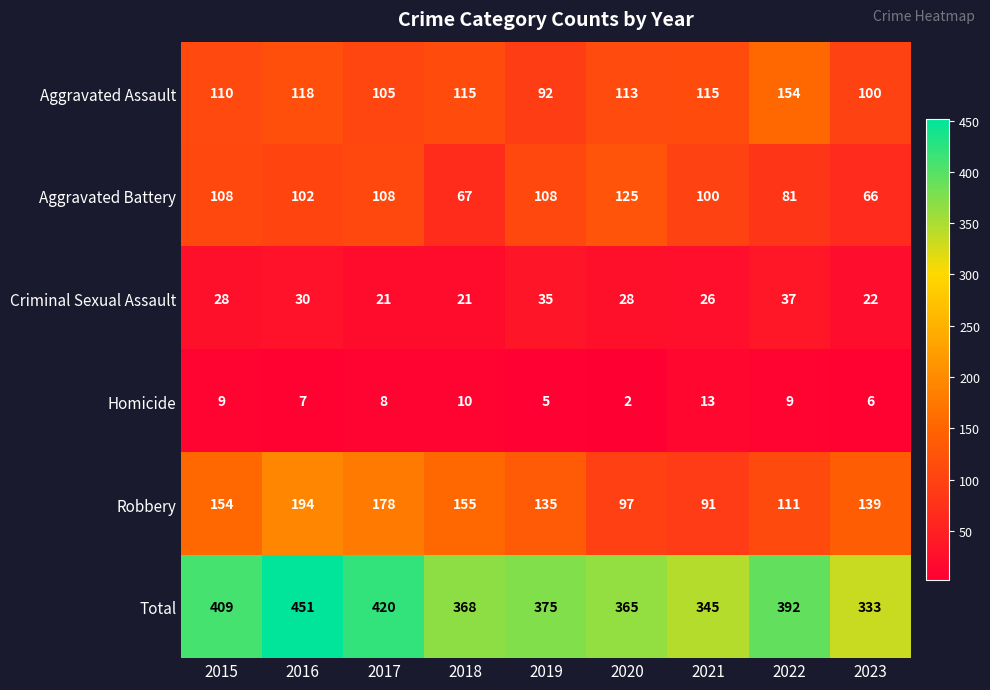

Is it true that Homicide equals 2 at 2018?

False